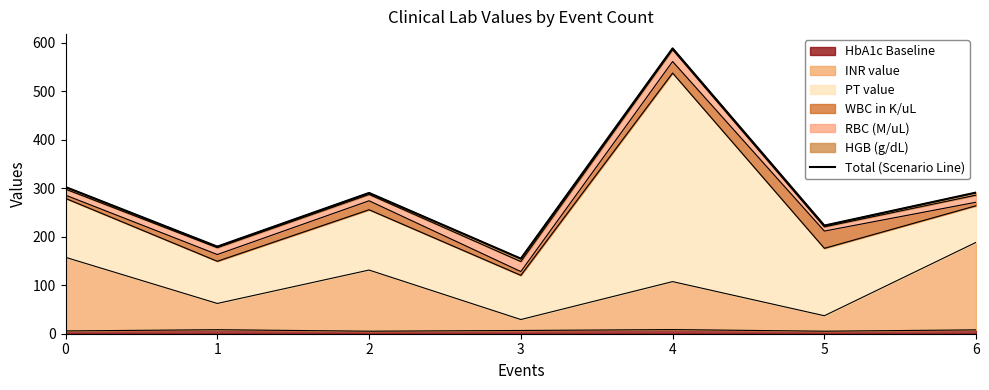

What is the value of the 2nd point from the left?

179.6